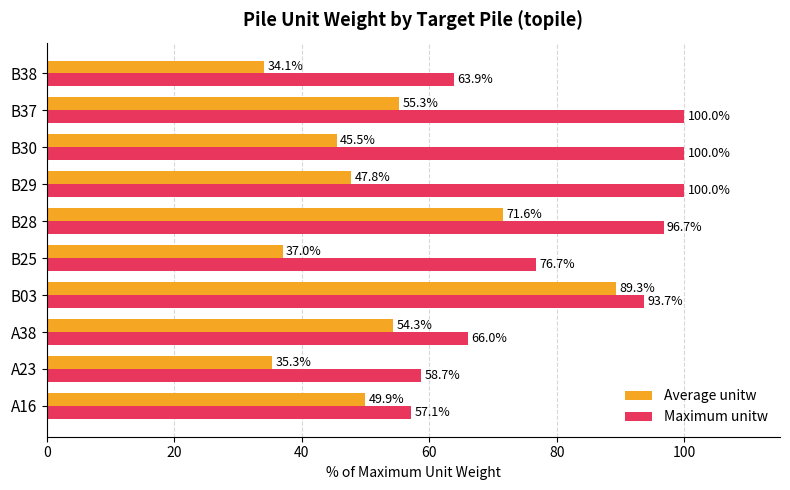

At how many categories does at least one series exceed 39?

10